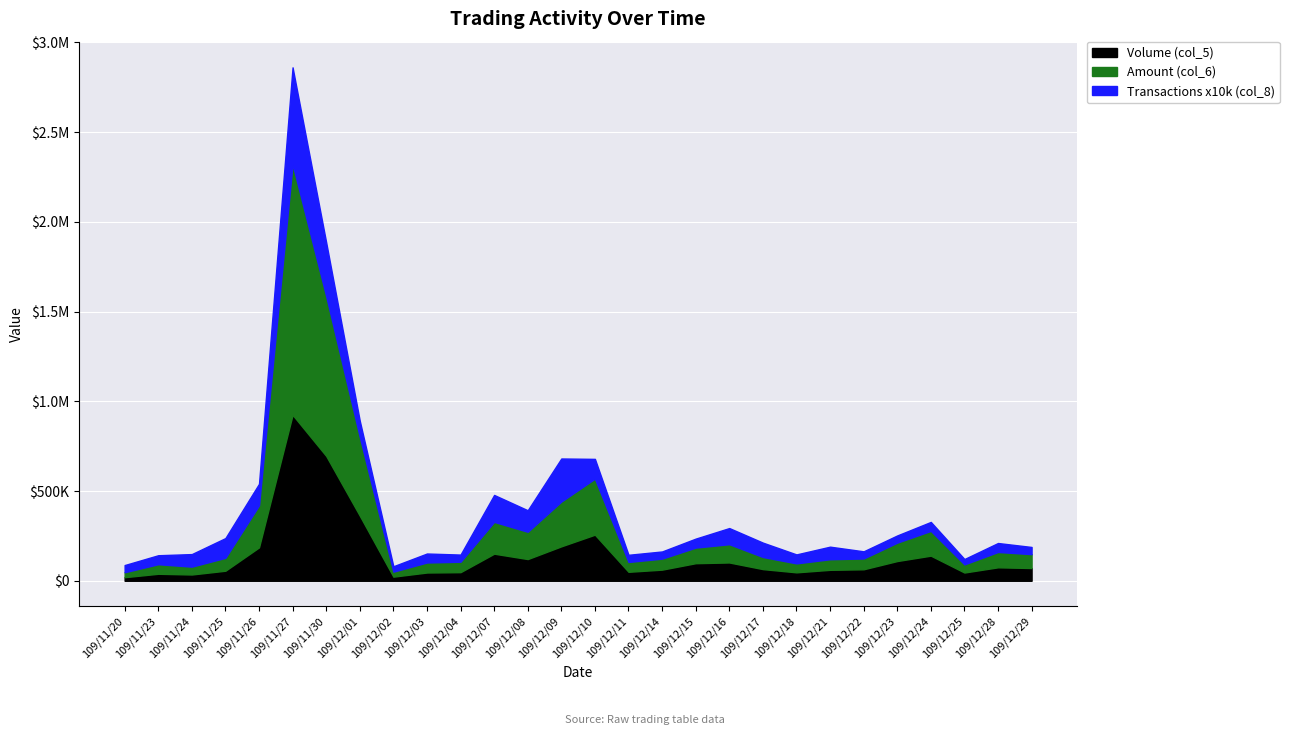

How many data points in Volume (col_5) are less than 71000?

14